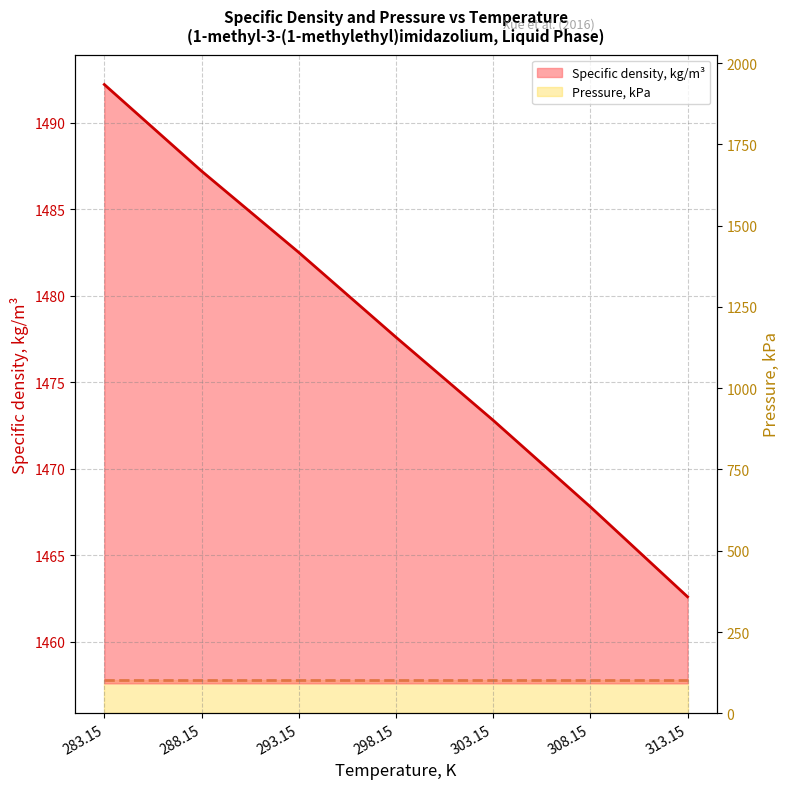

Does the chart have visible grid lines?

Yes